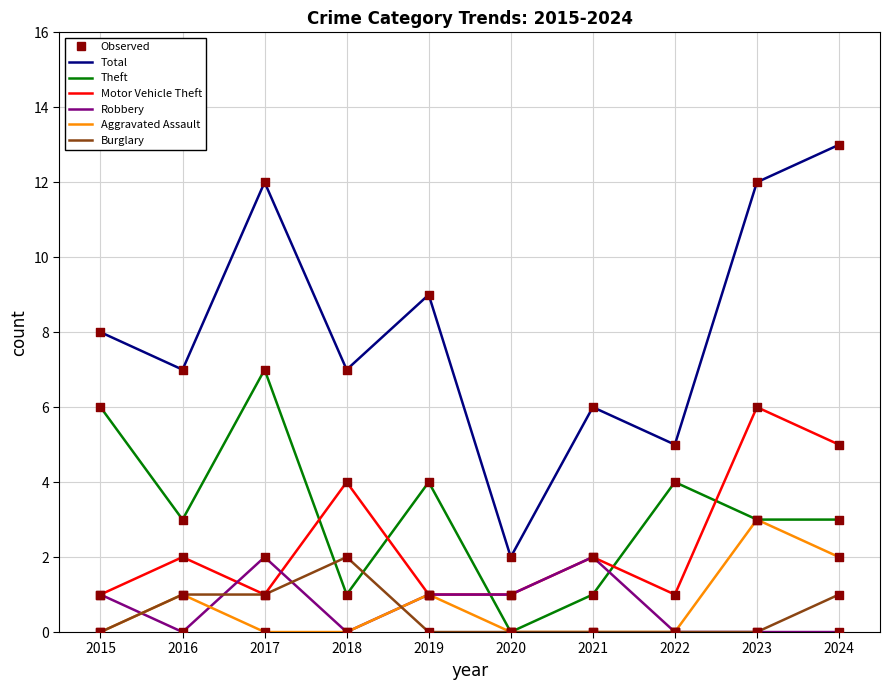

What is the difference between the highest and lowest values at 2022?

5